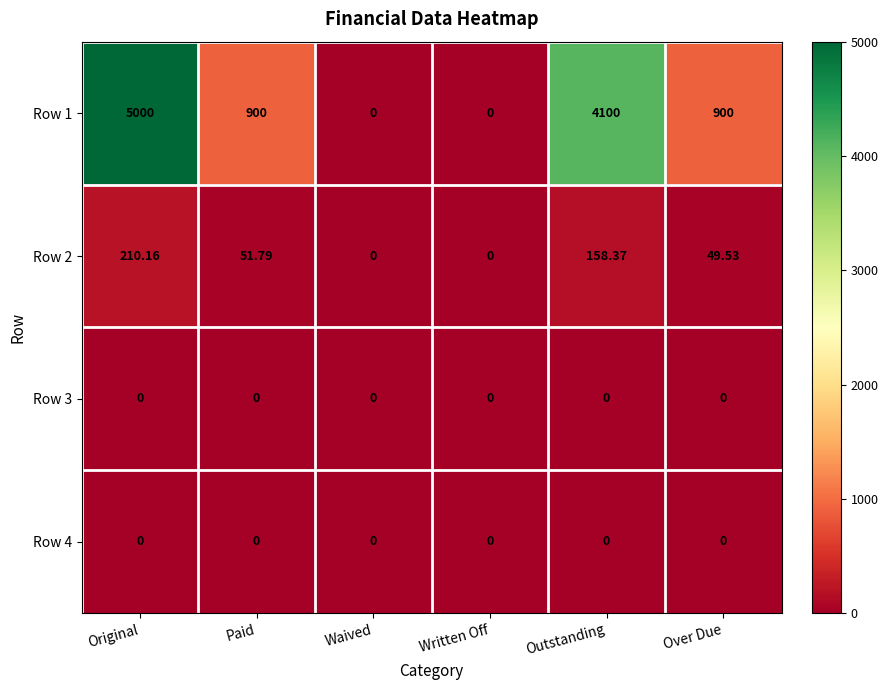

At which category is the sum across all series the highest?

Original